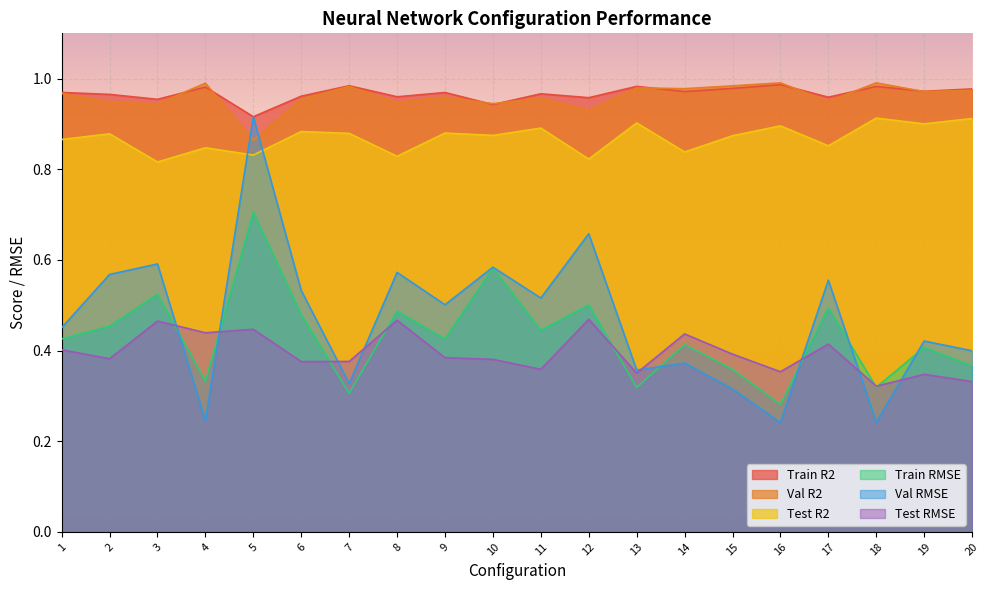

Which has a higher value, 8 or 9?

9